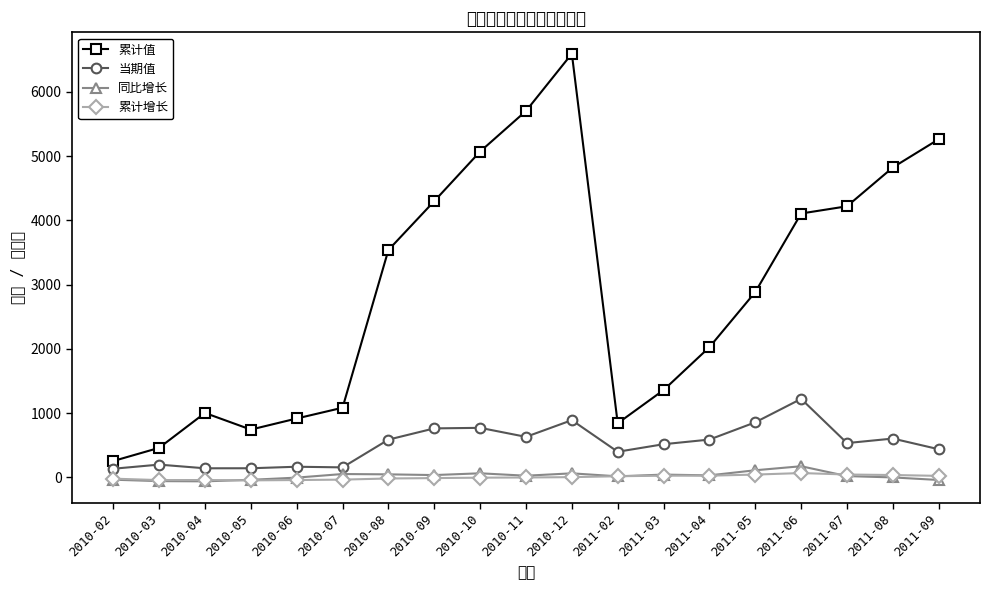

Reading left to right, list all the values displayed in this chart.

累计值: 255.4	460.4	1003.2	744.4	917.1	1084.6	3539.1	4298.9	5070.6	5701.9	6593.0	842.5	1359.1	2026.9	2884.3	4106.7	4219.1	4823.9	5262.6
当期值: 135.2	199.4	142.2	142.7	166.4	156.4	588.0	763.1	771.7	631.3	891.1	399.5	516.8	589.2	857.5	1222.3	534.5	604.8	438.7
同比增长: -35.4	-57.5	-60.7	-37.1	-2.9	53.0	47.9	36.8	64.3	26.7	63.7	17.2	44.3	32.2	111.6	174.1	20.7	0.2	-39.9
累计增长: -19.0	-41.3	-40.6	-45.8	-40.6	-34.1	-16.4	-10.3	-3.6	-1.0	4.6	18.5	27.1	27.3	44.4	68.1	45.3	37.5	24.2